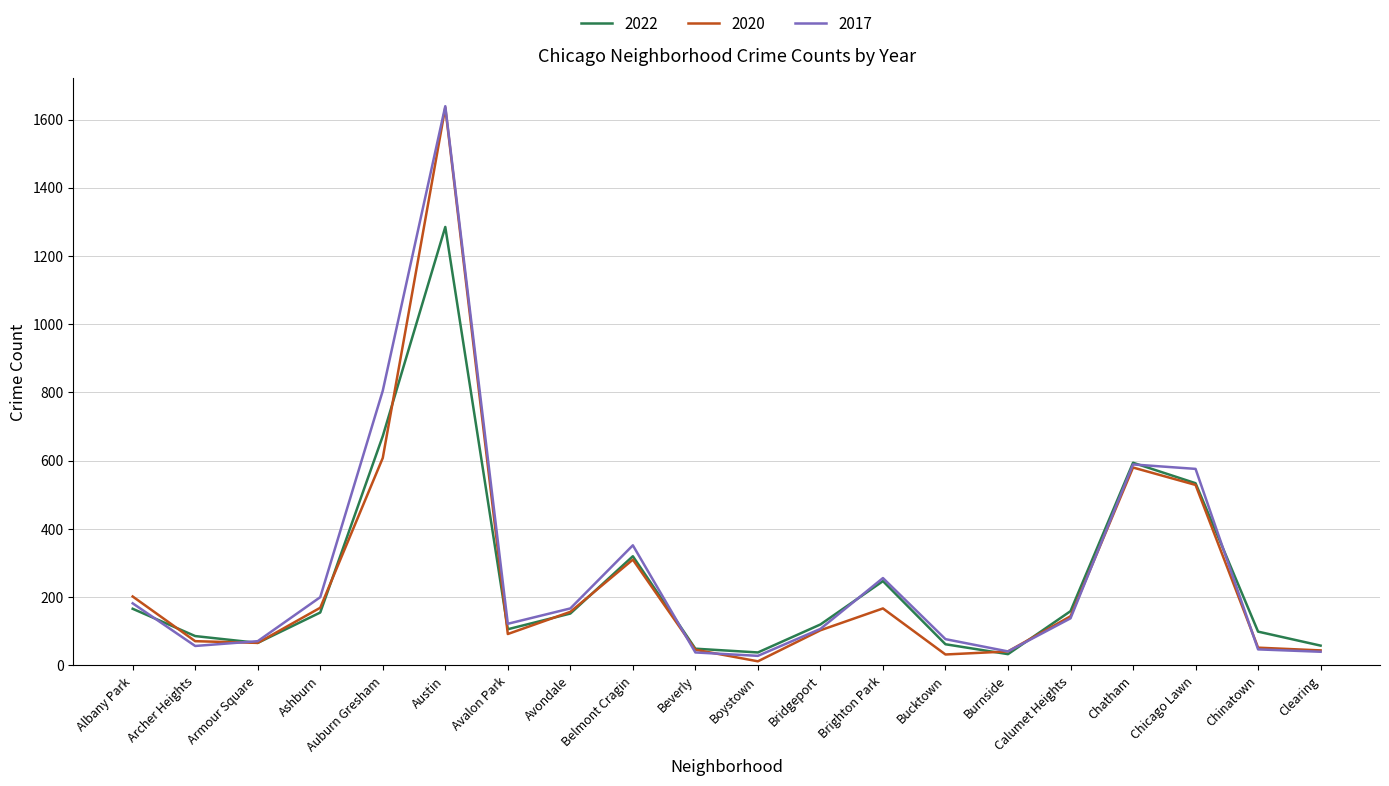

What is the spread (max minus min) of values at Chatham?

14